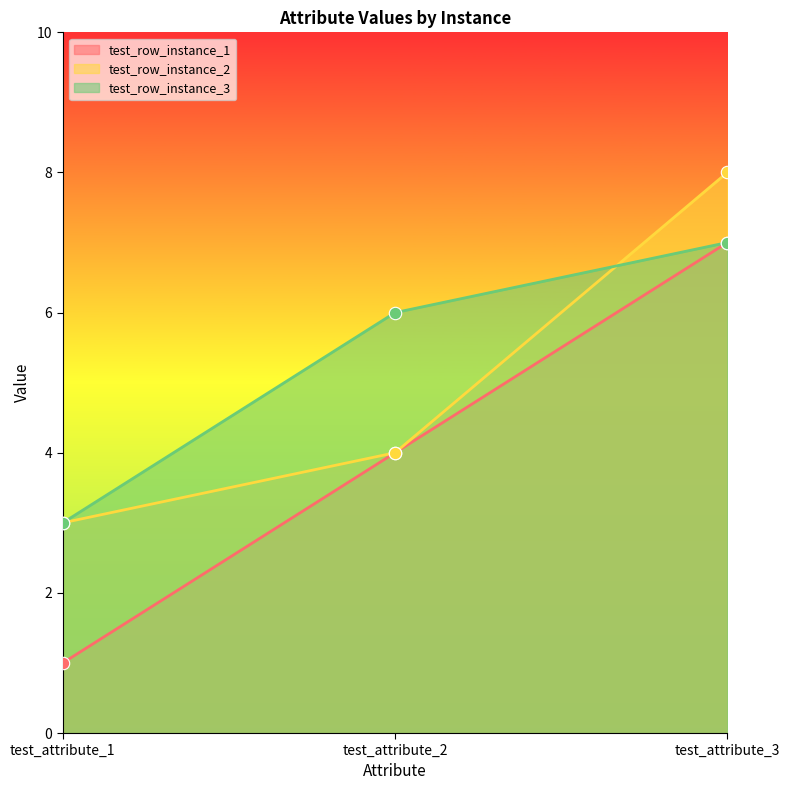

At how many categories does at least one series exceed 5?

2